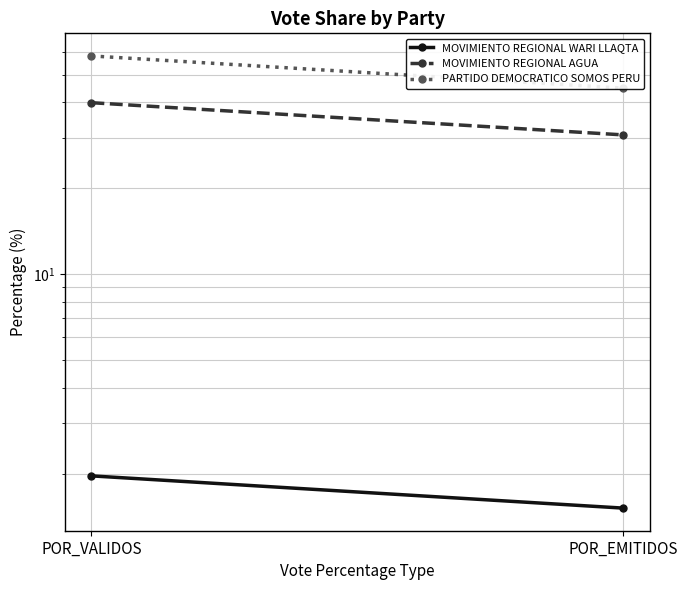

Reading left to right, extract all data points from this chart.

MOVIMIENTO REGIONAL WARI LLAQTA: POR_VALIDOS=2.0	POR_EMITIDOS=1.5
MOVIMIENTO REGIONAL AGUA: POR_VALIDOS=39.9	POR_EMITIDOS=30.8
PARTIDO DEMOCRATICO SOMOS PERU: POR_VALIDOS=58.2	POR_EMITIDOS=44.8